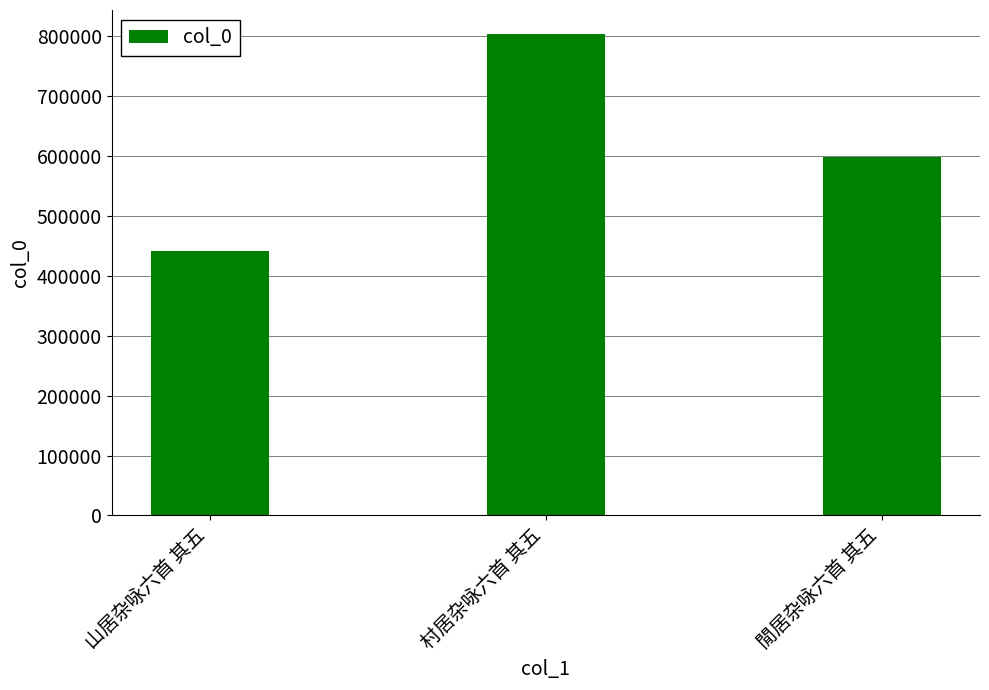

True or false: the data shows 119503 at 山居杂咏六首 其五.

False